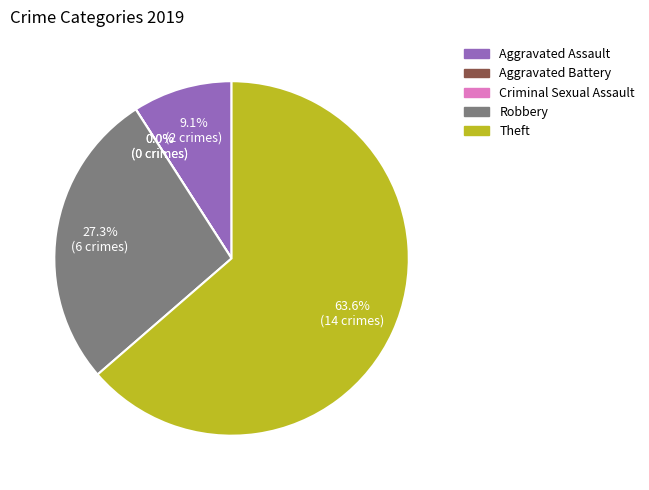

True or false: Aggravated Battery accounts for 10% of the total.

False